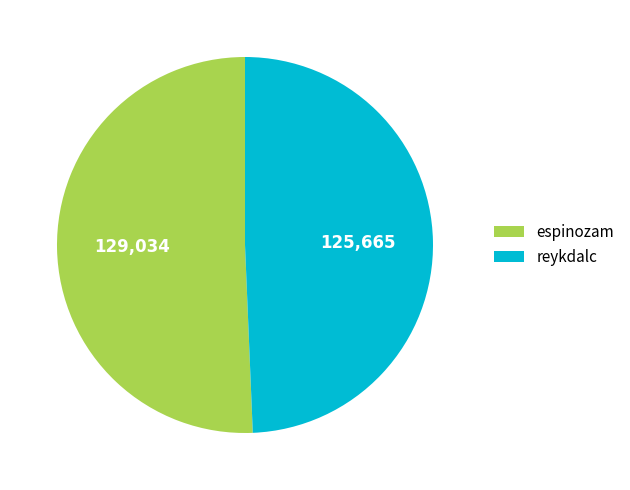

Is it true that reykdalc is 49% of the pie?

True